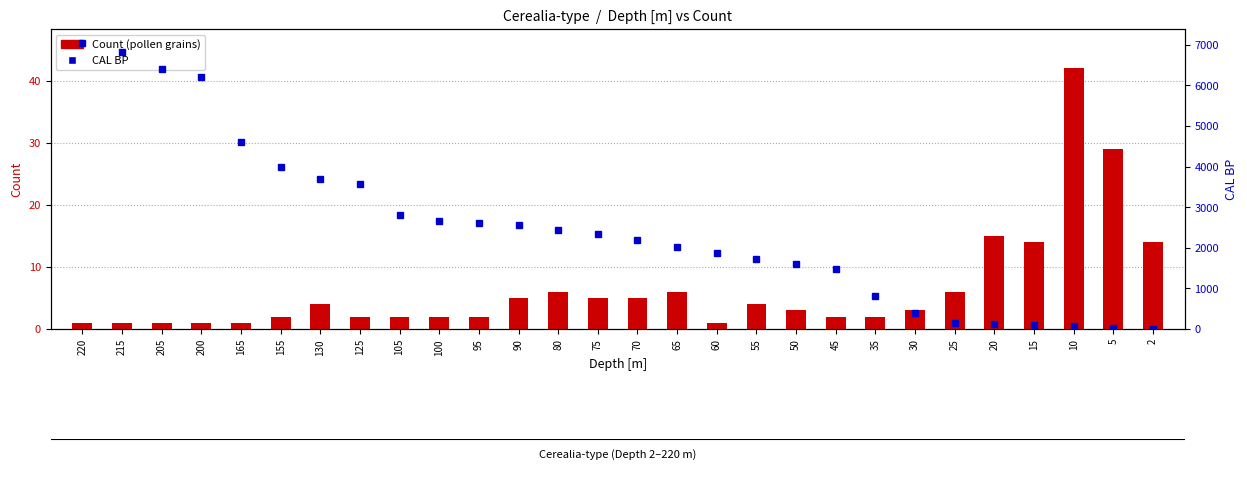

Which category has the highest value across all series?

220